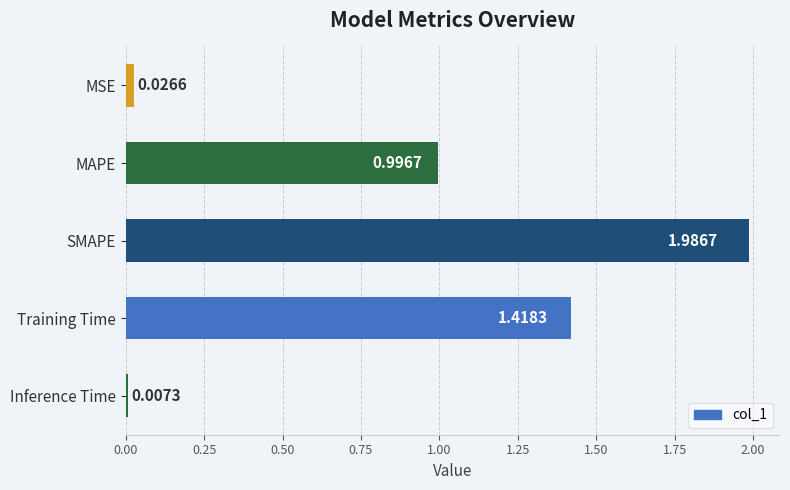

How many series are shown in this chart?

1